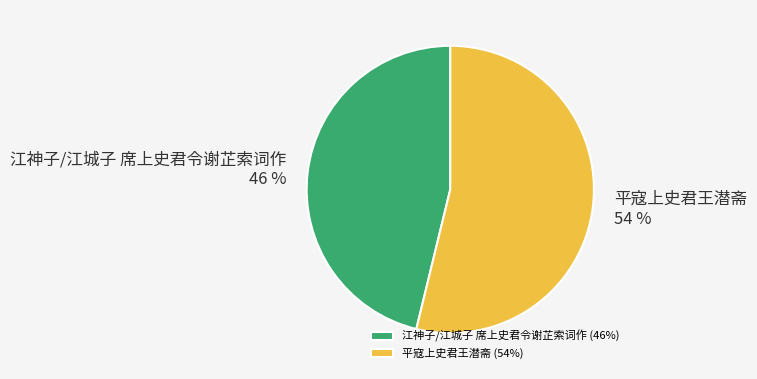

Approximately how many times larger is the value at 平寇上史君王潜斋 compared to 江神子/江城子 席上史君令谢芷索词作?

1.2